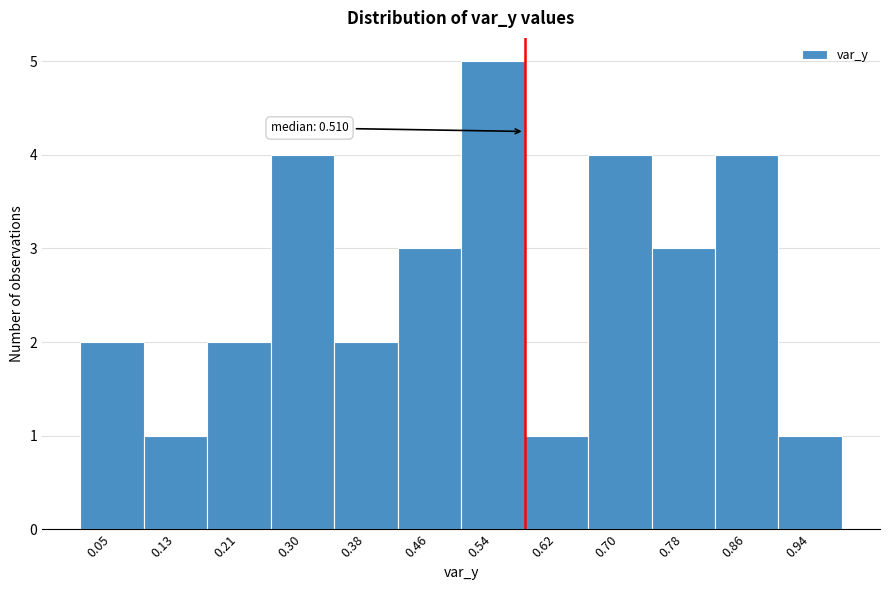

Reading left to right, transcribe all the data shown in this chart.

2	1	2	4	2	3	5	1	4	3	4	1